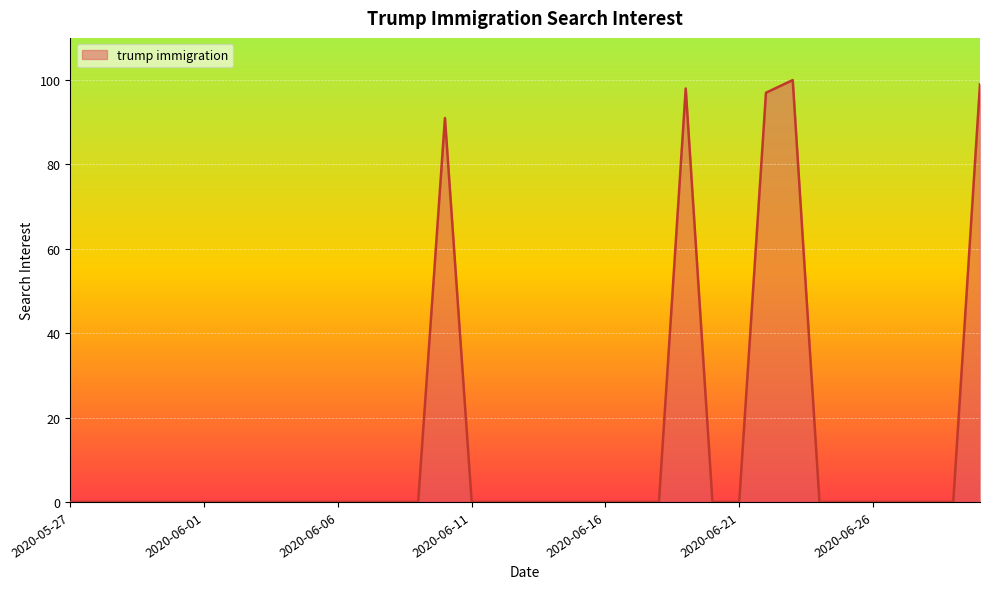

What is the difference between the maximum and minimum values?

100